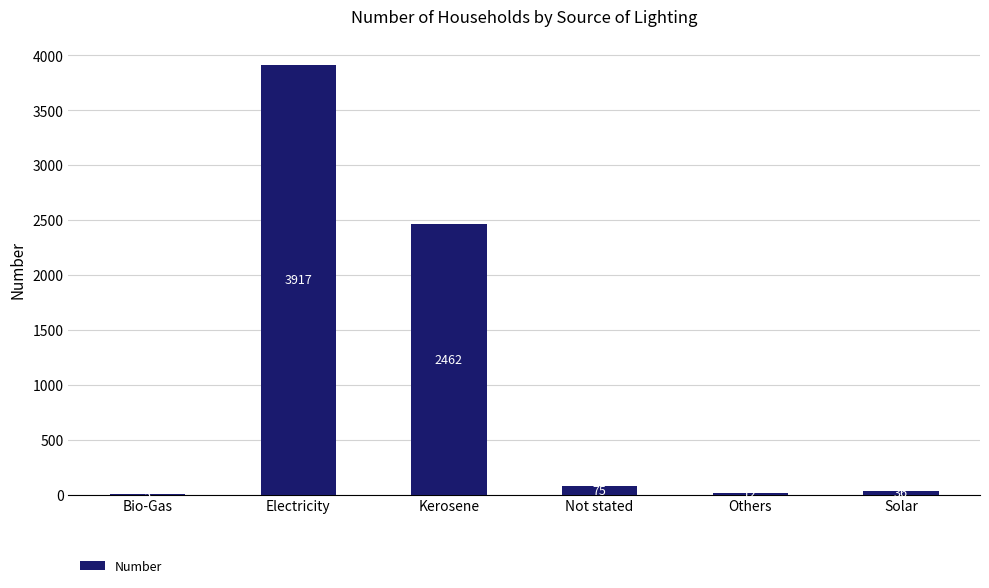

What value does the data have at Solar?

36